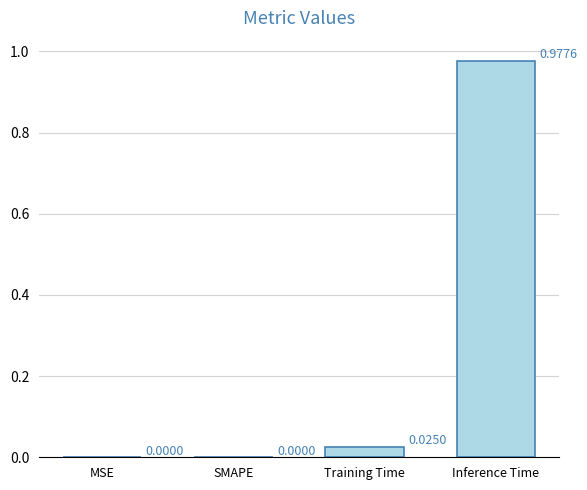

Which category has the highest value across all series?

Inference Time